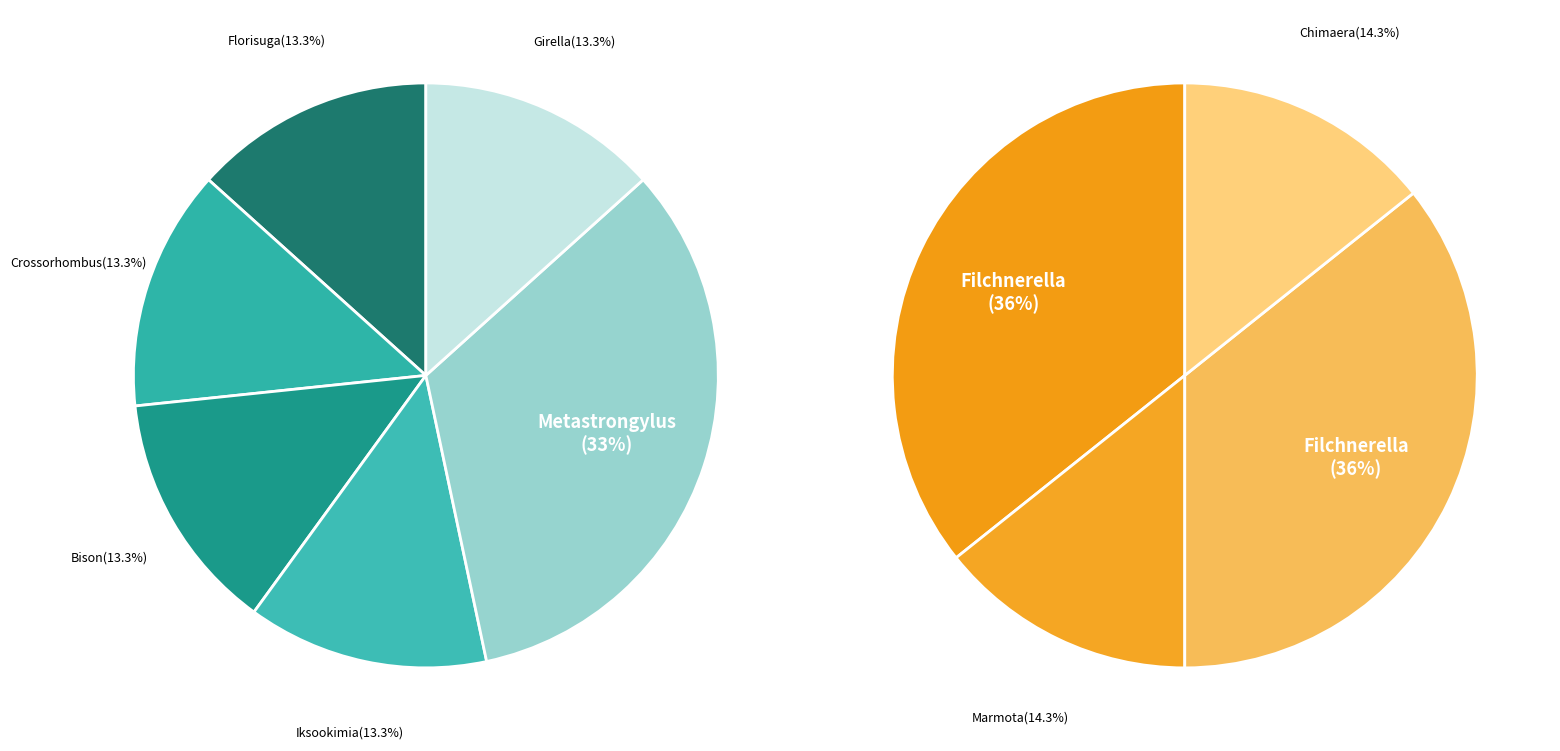

Does Marmota vancouverensis account for over 50% of the chart?

No